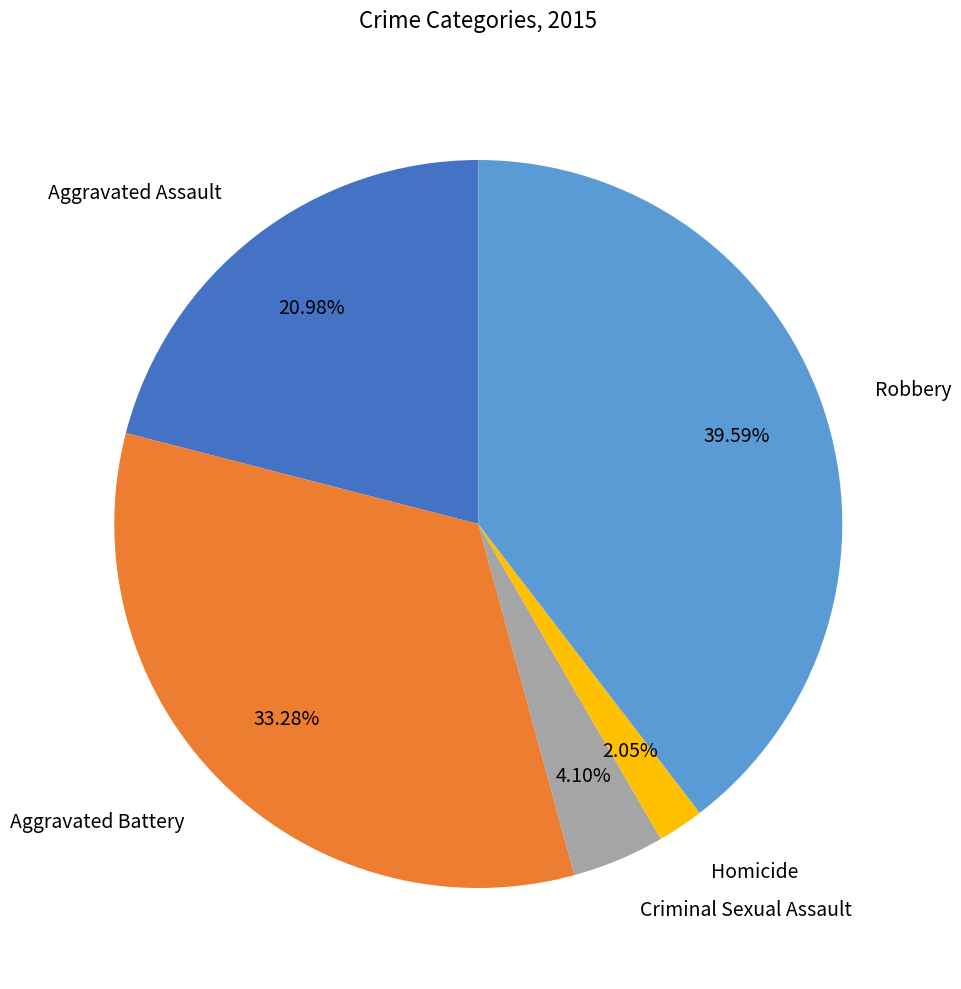

Is Aggravated Battery the majority of the pie?

No